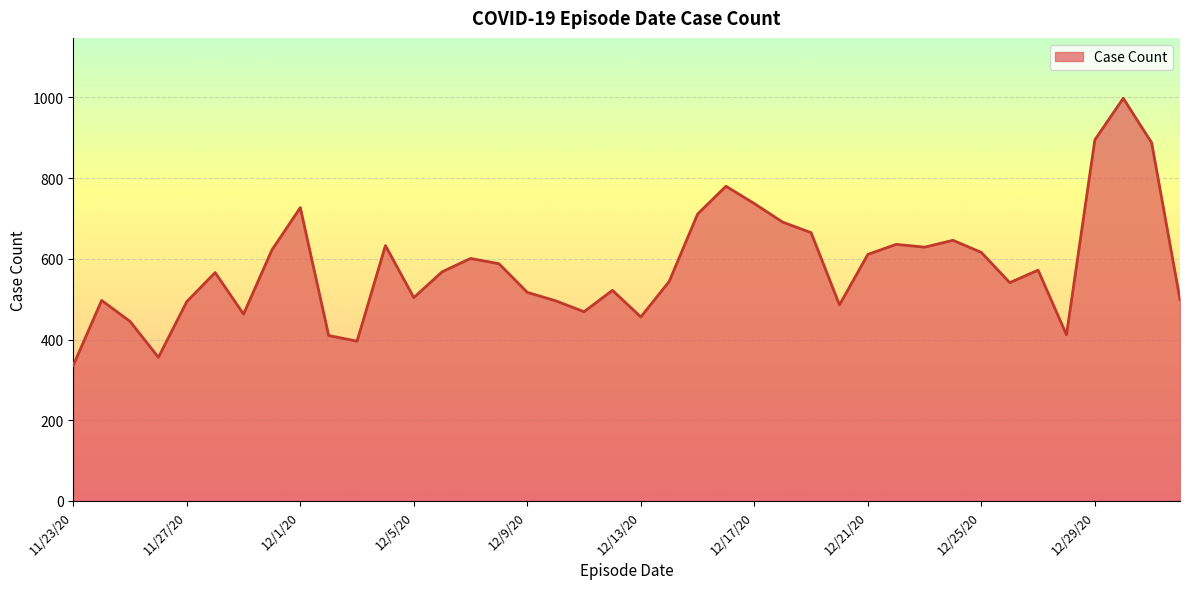

What is the greatest value displayed?

998